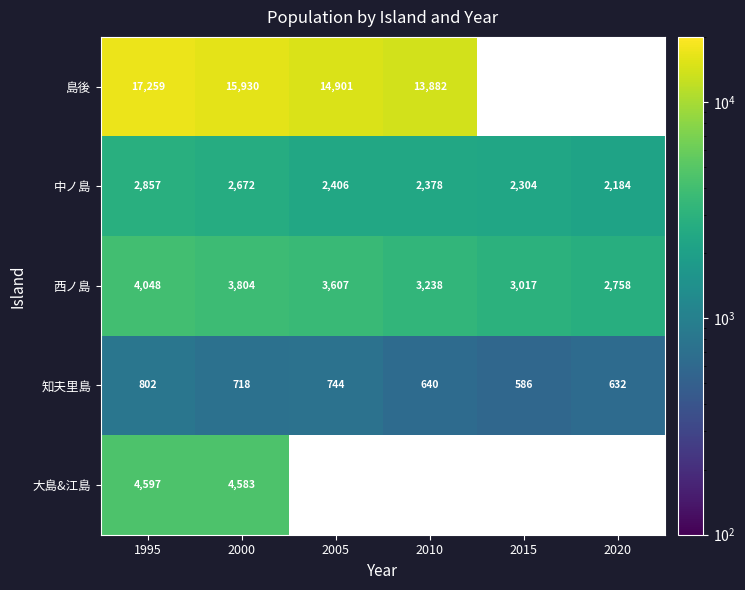

List the labels in order of 西ノ島 value, smallest first.

2020, 2015, 2010, 2005, 2000, 1995